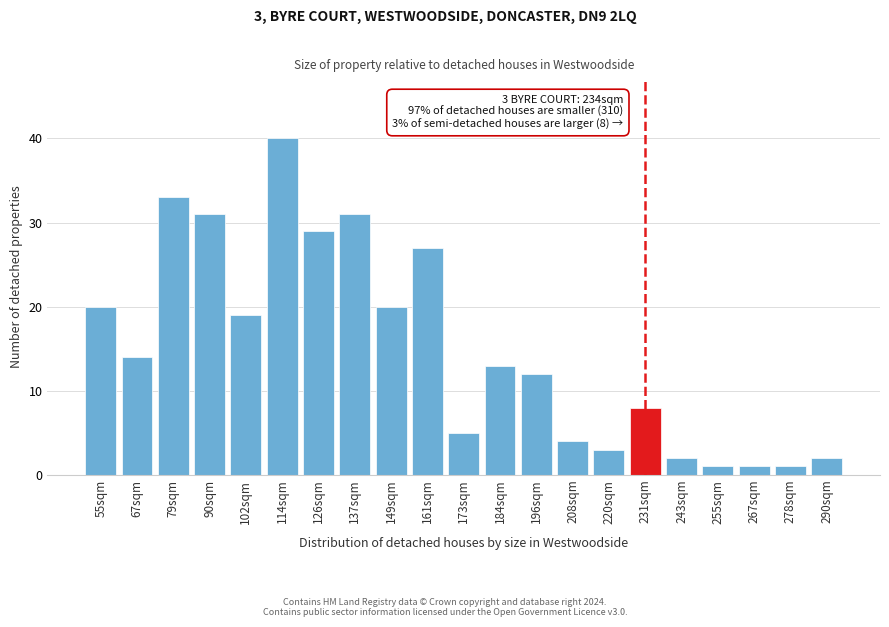

Reading right to left, what are all the values shown in this chart?

2	1	1	1	2	8	3	4	12	13	5	27	20	31	29	40	19	31	33	14	20